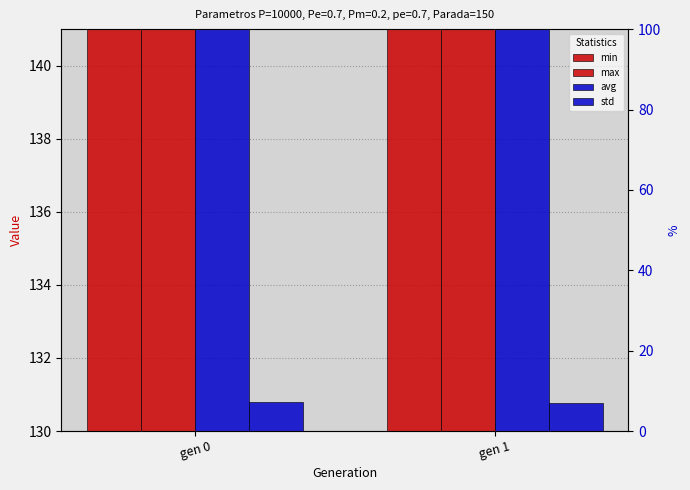

List the labels in order of avg value, smallest first.

gen 1, gen 0